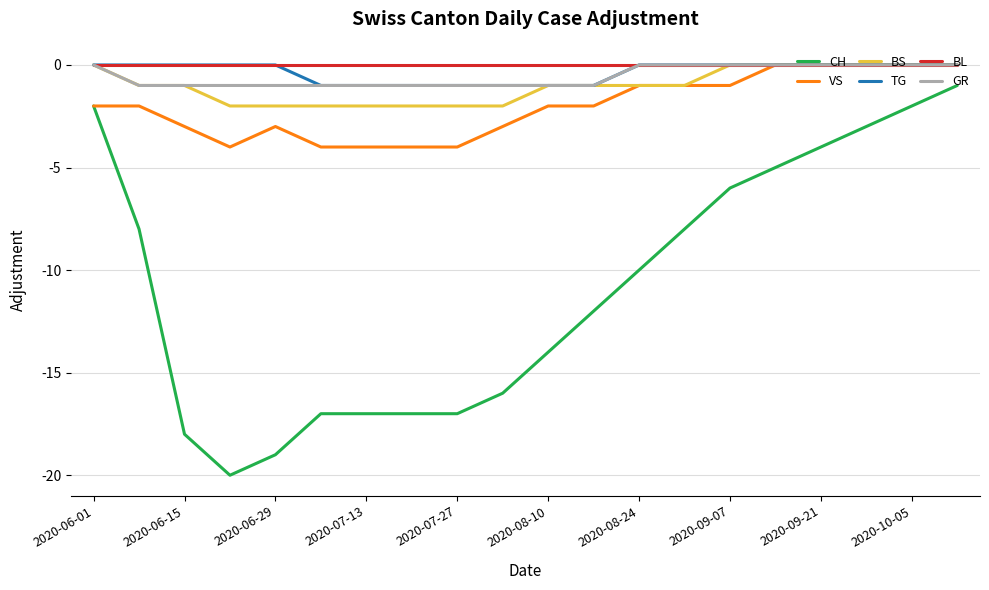

What is the smallest value displayed?

-20